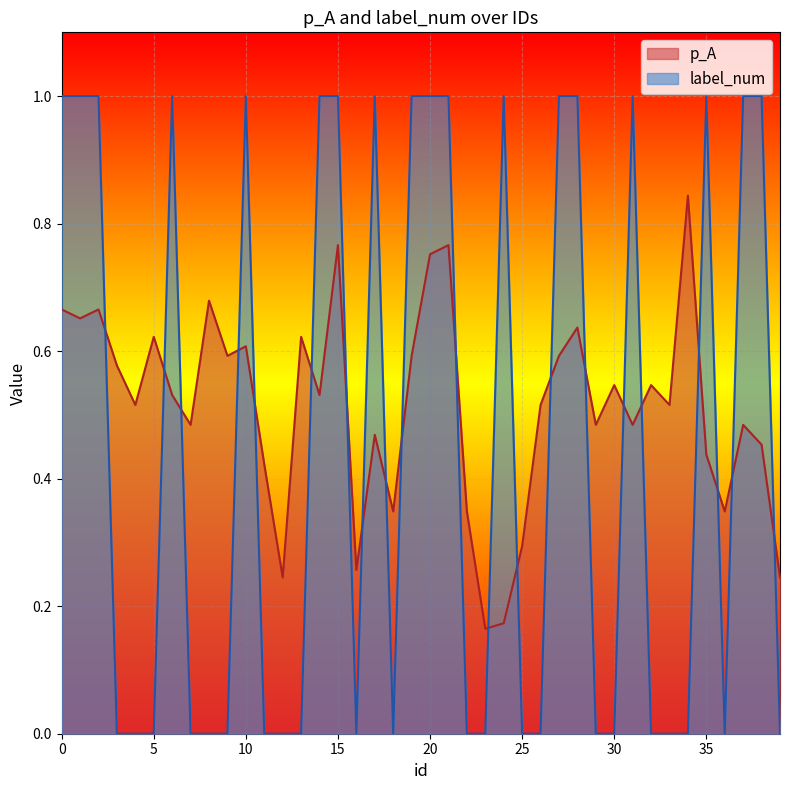

What is the greatest value displayed?

1.0